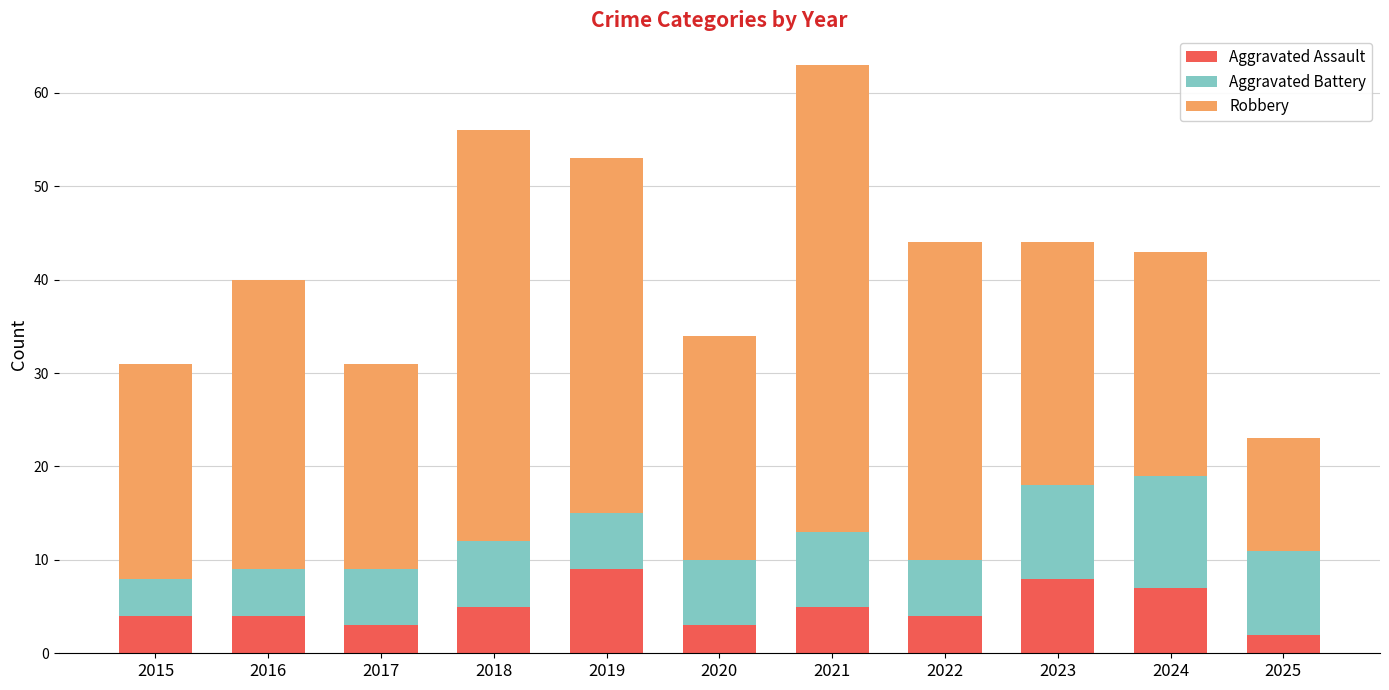

Is it true that Aggravated Assault equals 9 at 2019?

True